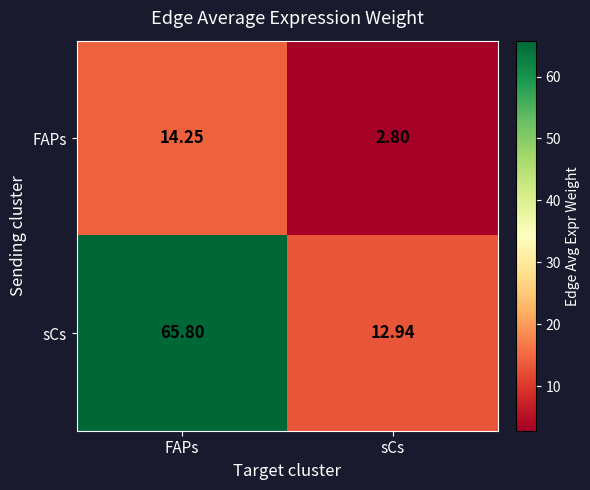

Rank the series by their average value, from highest to lowest.

sCs, FAPs